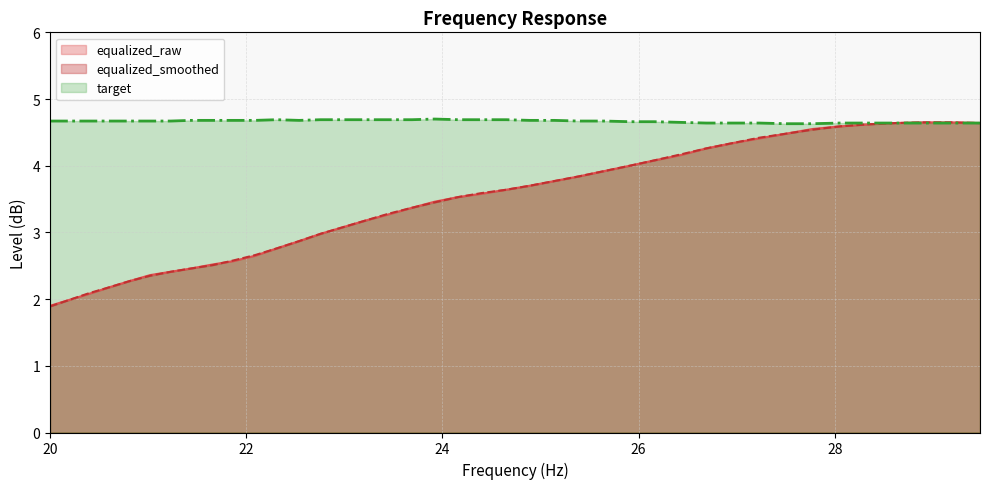

What are all the series names shown in the legend?

equalized_raw, equalized_smoothed, target